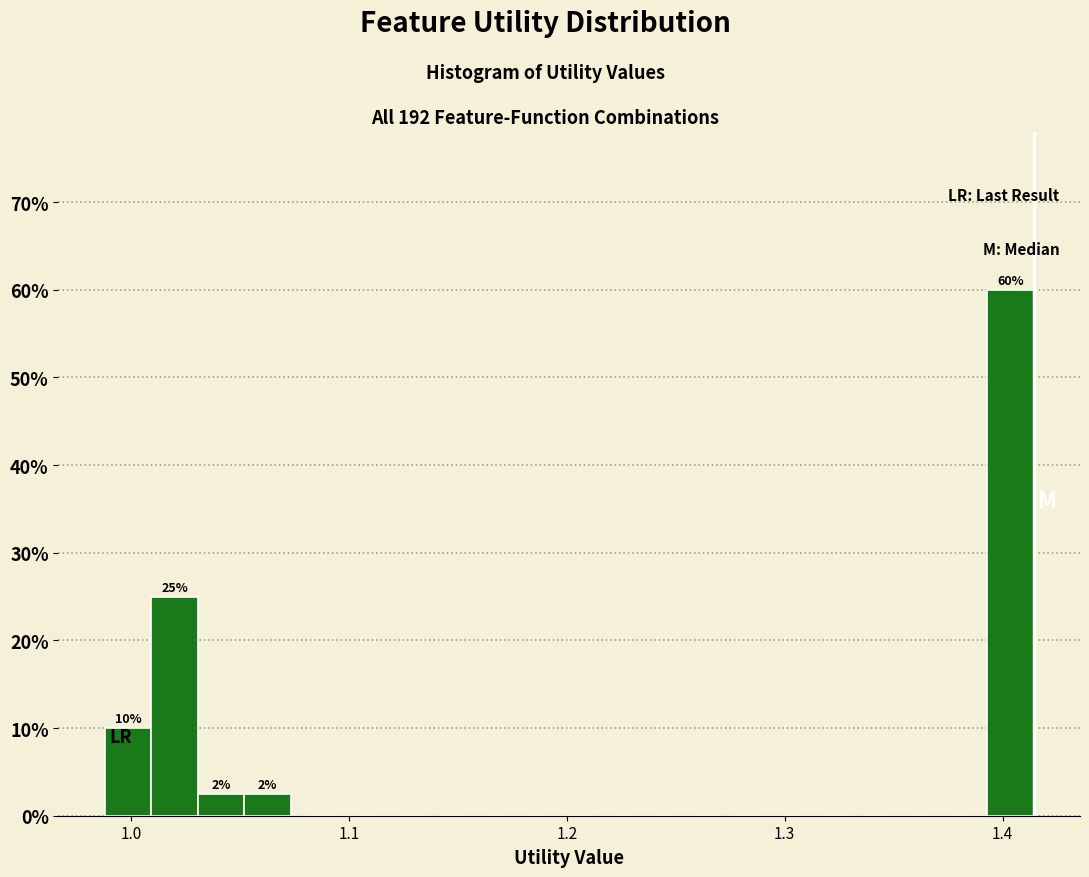

Read against the x-axis, roughly where is the centre of the tallest bar?

1.40